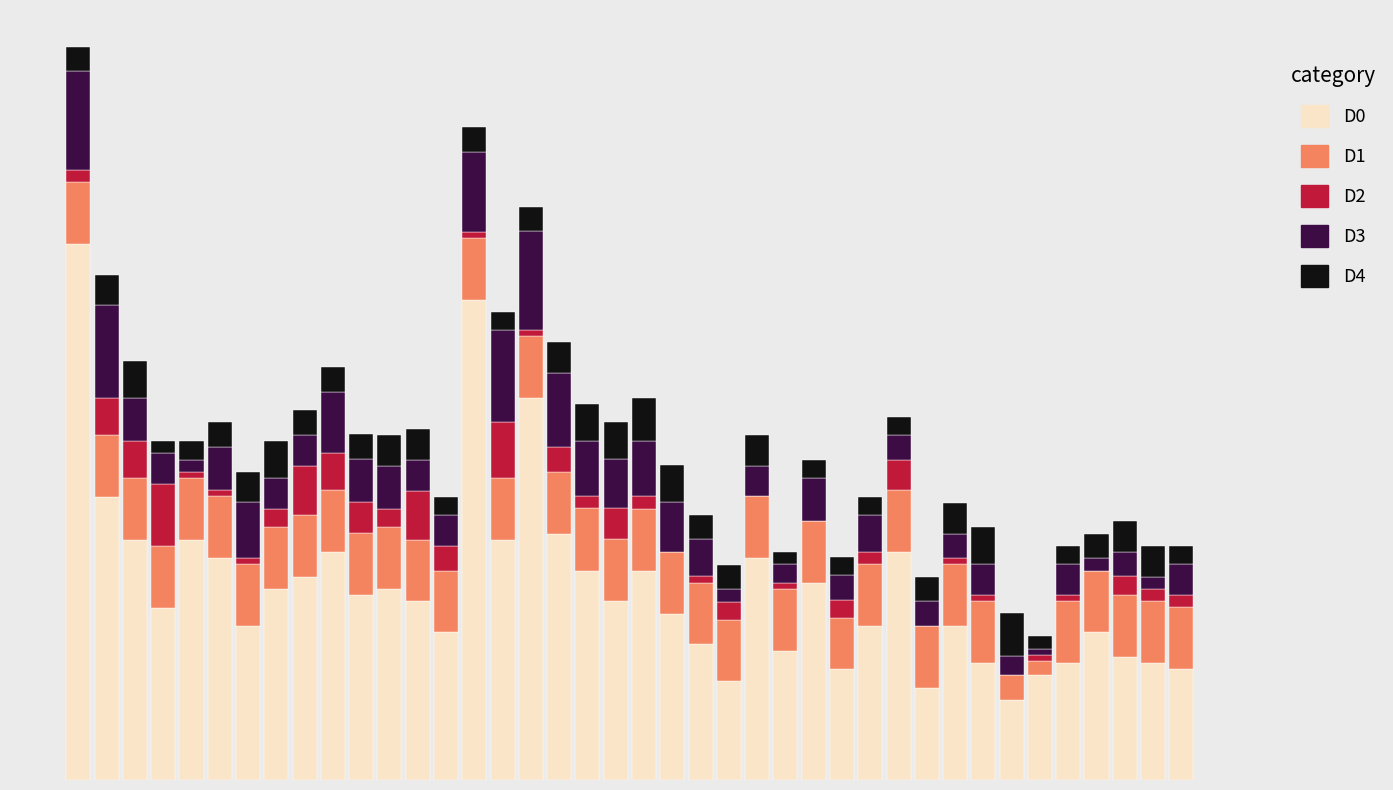

Are the bars horizontal?

No